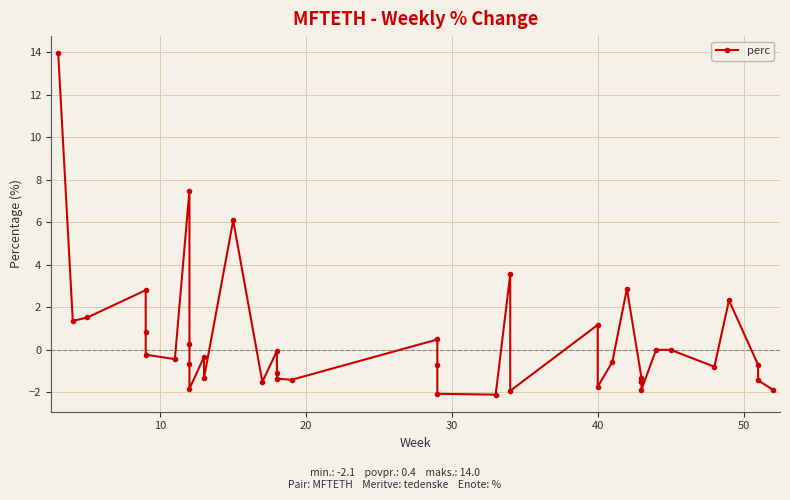

How many data points are above 0?

13